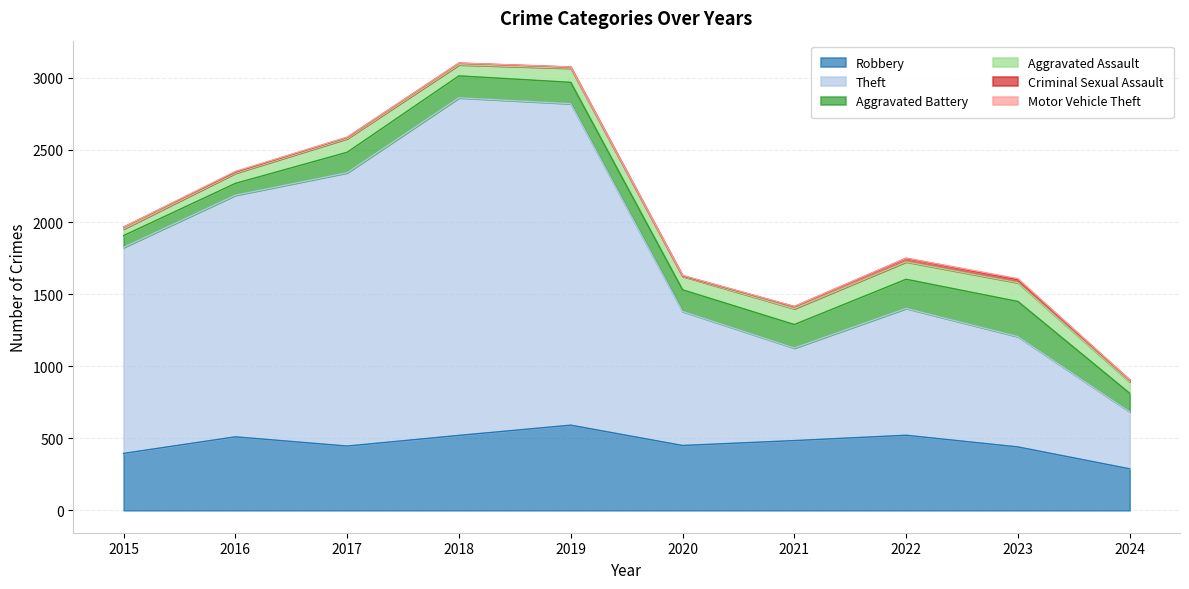

At which category does the chart reach its peak across all series?

2018